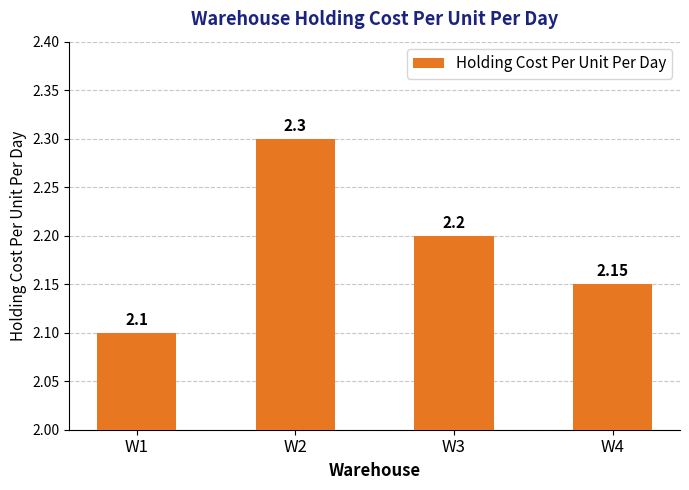

What is the average value?

2.2